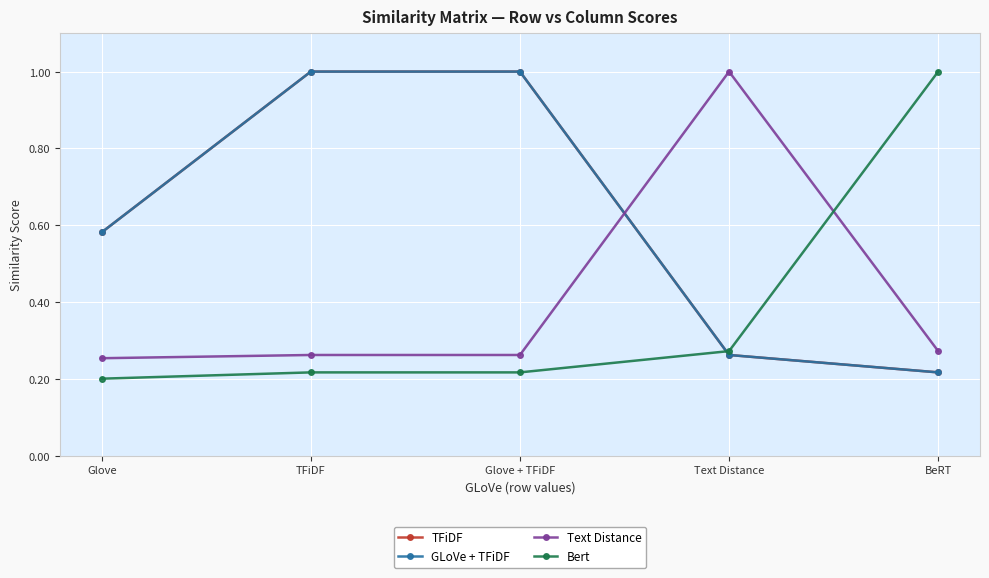

Does the chart have visible grid lines?

Yes